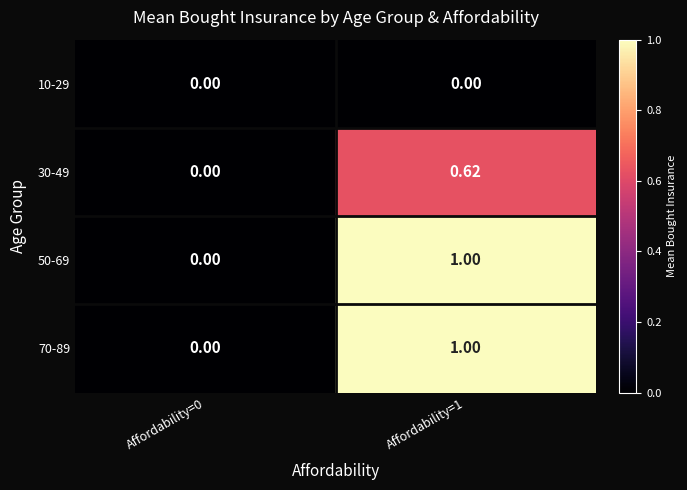

Is the value of 30-49 at Affordability=1 greater than the value of 10-29 at Affordability=0?

Yes